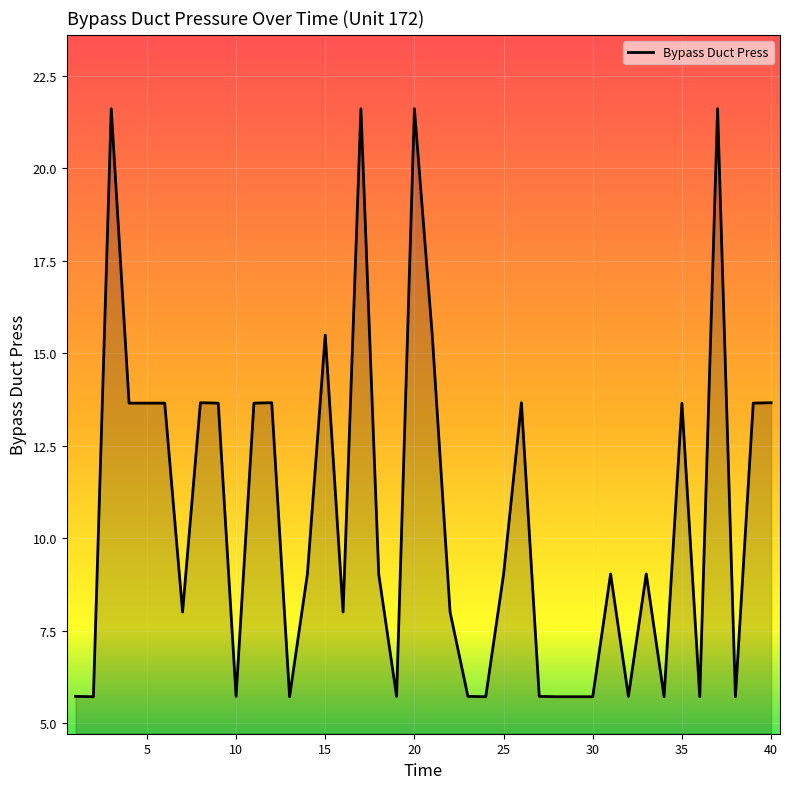

What is the greatest value displayed?

21.6